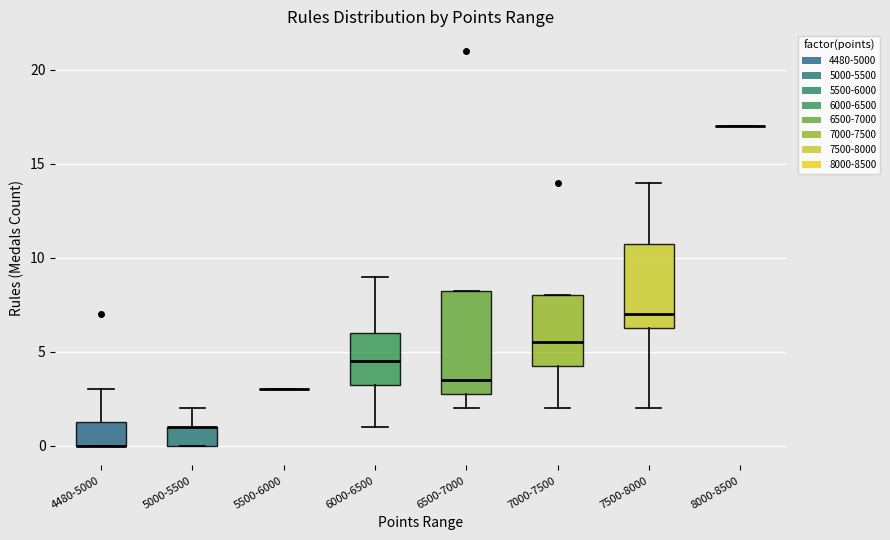

Reading left to right, read every box against the y-axis: the position of its median line, the range the box covers, and the ends of its whiskers. The values are not printed on the chart, so give them approximately, as read against the axis.

4480-5000: median 0.0 (drawn on the box's lower edge), box 0.0 to 1.5, whiskers 0.0 to 3.0
5000-5500: median 1.0 (drawn on the box's upper edge), box 0.0 to 1.0, whiskers 0.0 to 2.0
5500-6000: box collapsed to a line at 3.0, whiskers 3.0 to 3.0
6000-6500: median 4.5, box 3.5 to 6.0, whiskers 1.0 to 9.0
6500-7000: median 3.5, box 3.0 to 8.5, whiskers 2.0 to 8.5
7000-7500: median 5.5, box 4.5 to 8.0, whiskers 2.0 to 8.0
7500-8000: median 7.0, box 6.5 to 11.0, whiskers 2.0 to 14.0
8000-8500: box collapsed to a line at 17.0, whiskers 17.0 to 17.0